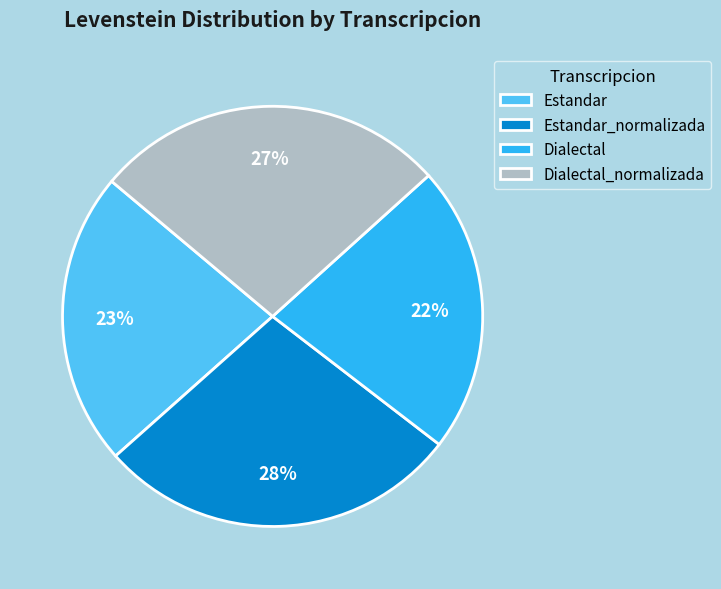

What is the ratio of the value at Dialectal_normalizada to the value at Estandar_normalizada?

1.0